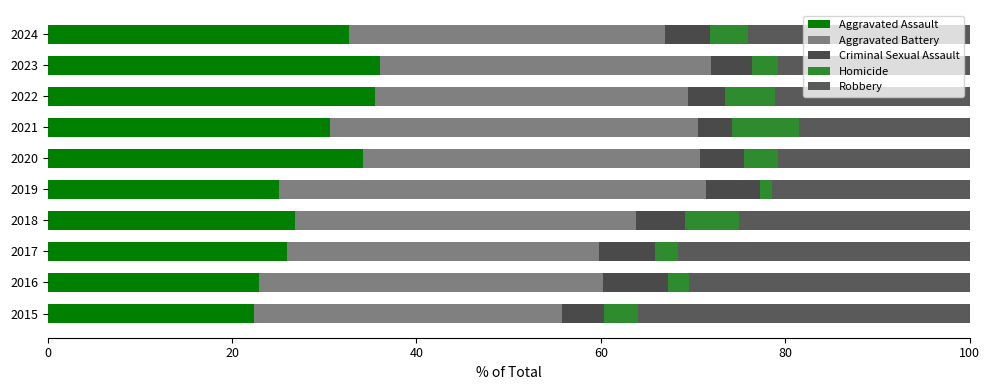

How many data points in Aggravated Assault are above 30?

5